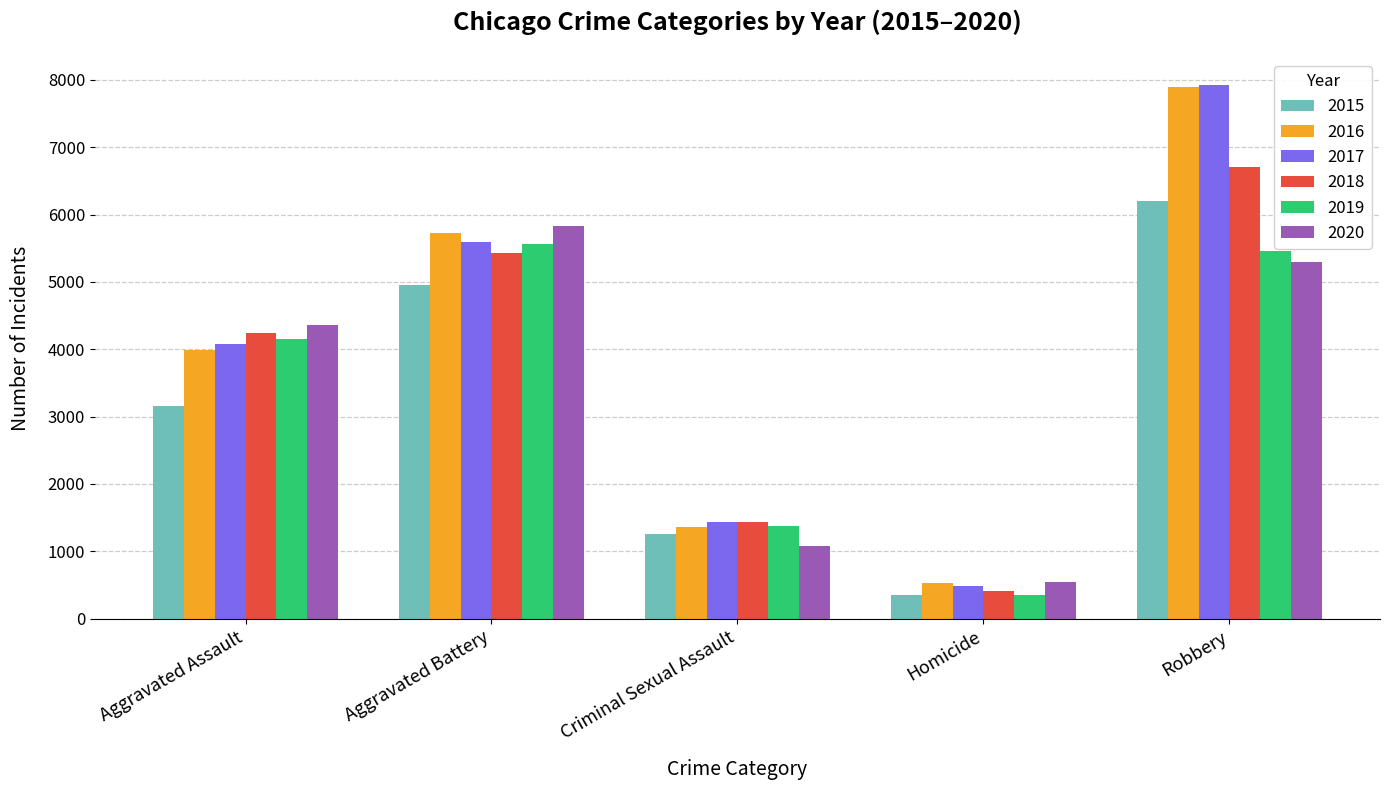

How many values in the 2018 series are below 4246?

2